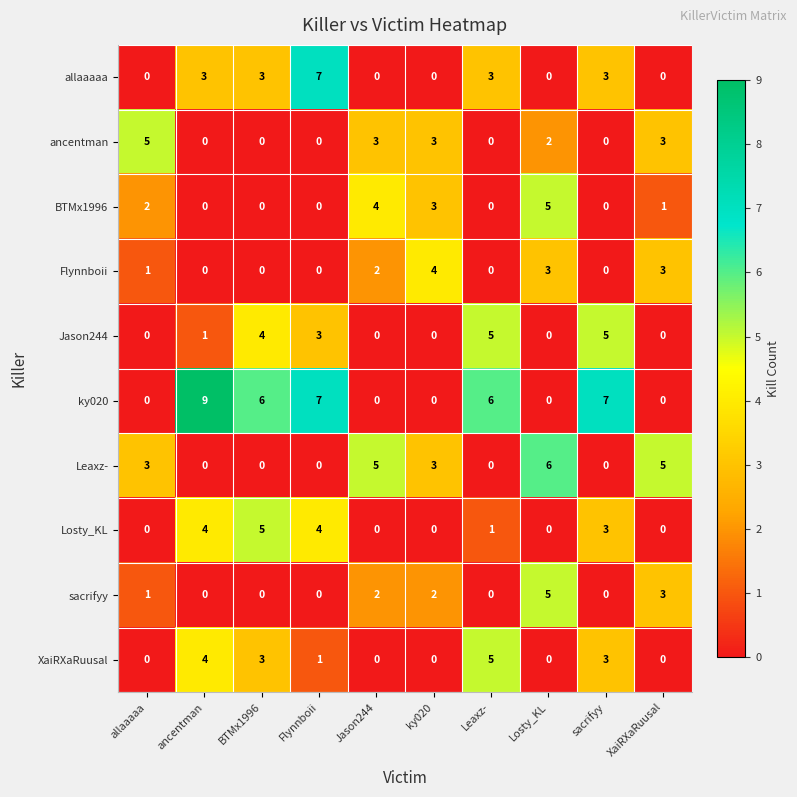

Is it true that allaaaaa equals 4 at Losty_KL?

False